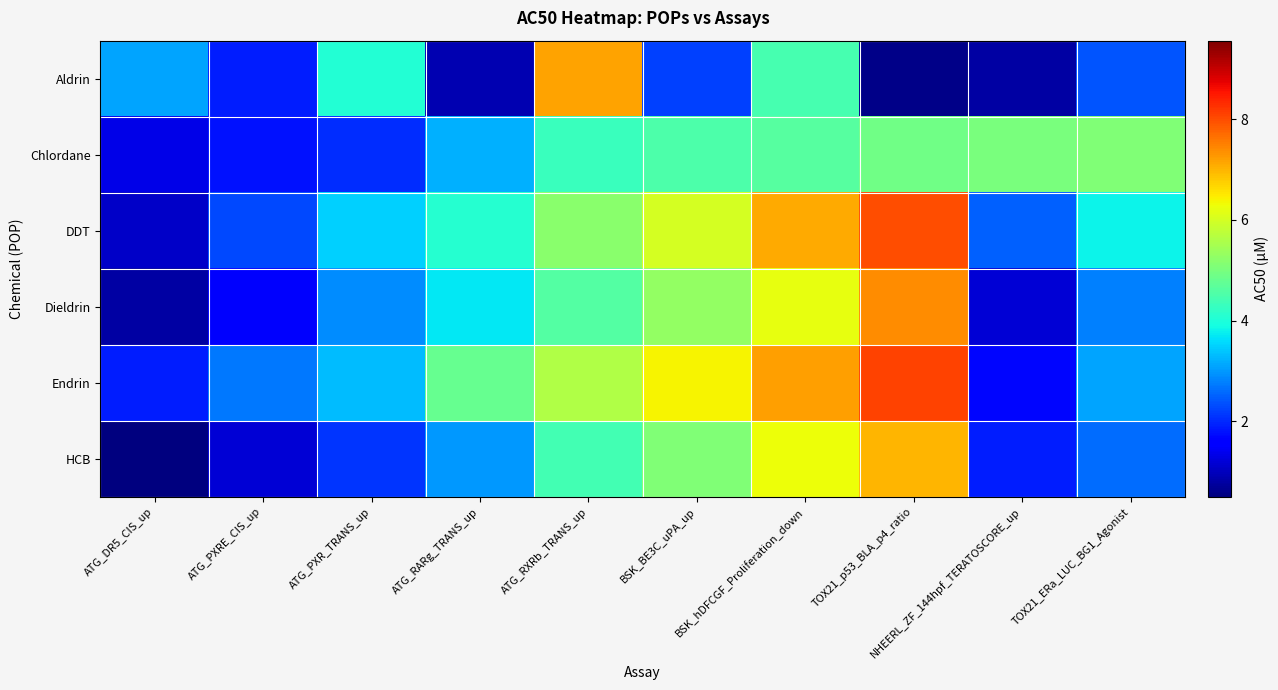

Which label corresponds to the smallest value in the chart?

ATG_DR5_CIS_up